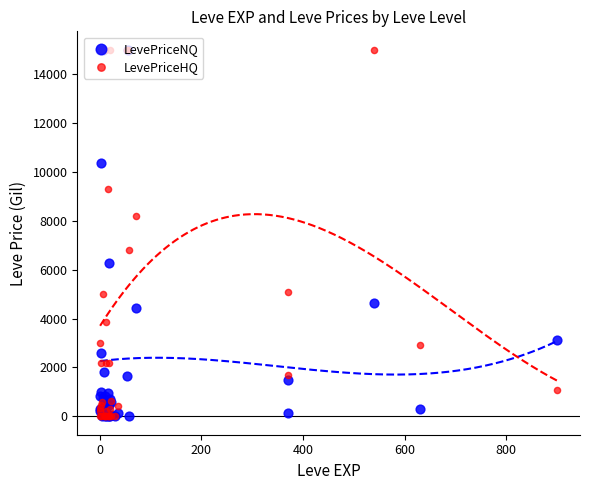

At how many categories does at least one series exceed 7780?

11